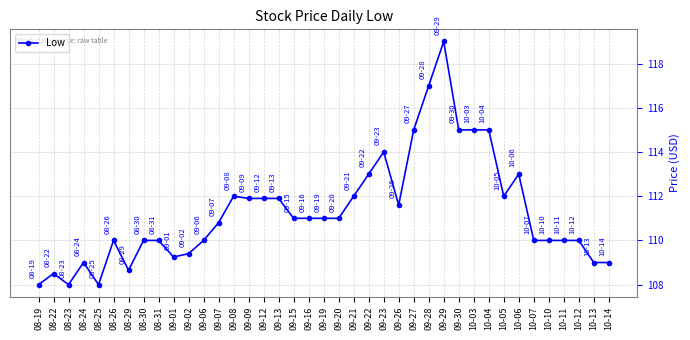

What is the difference between the values at 09-19 and 10-07?

1.0